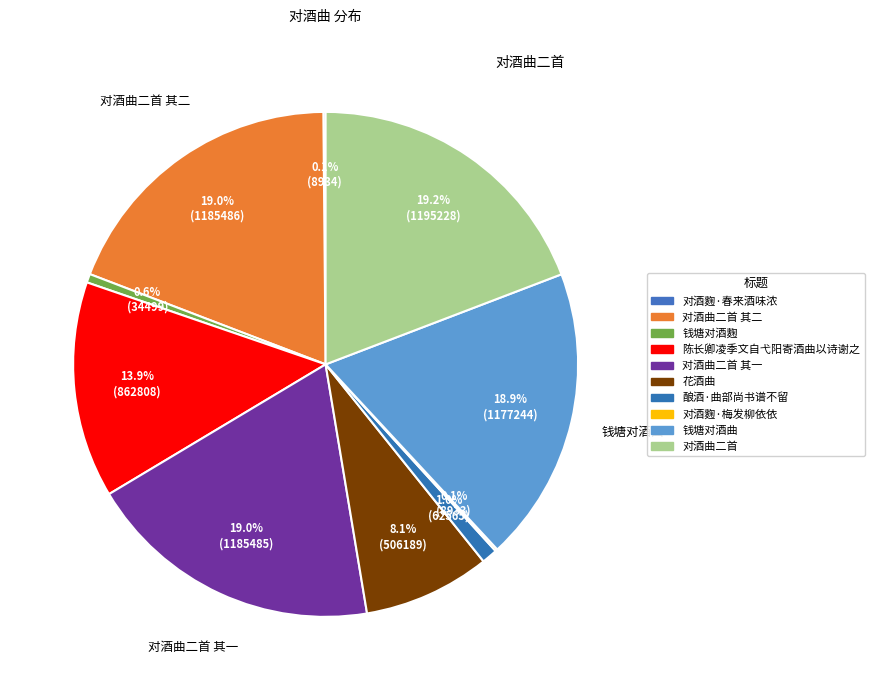

Which slice is the largest?

对酒曲二首